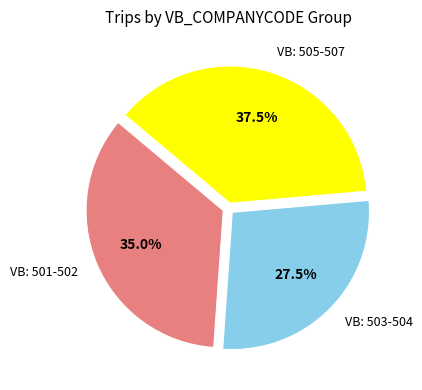

Rank the categories by value from highest to lowest.

VB: 505-507, VB: 501-502, VB: 503-504